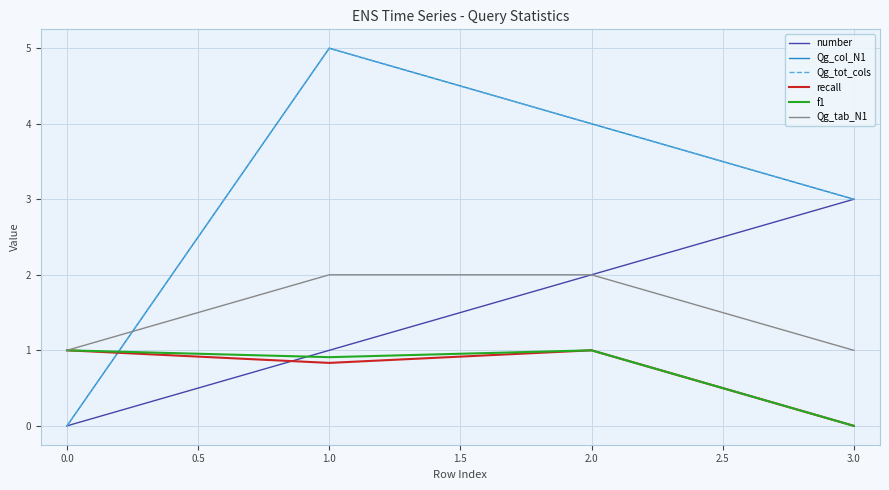

In Qg_tot_cols, how many points are higher than both neighbors (excluding endpoints)?

1